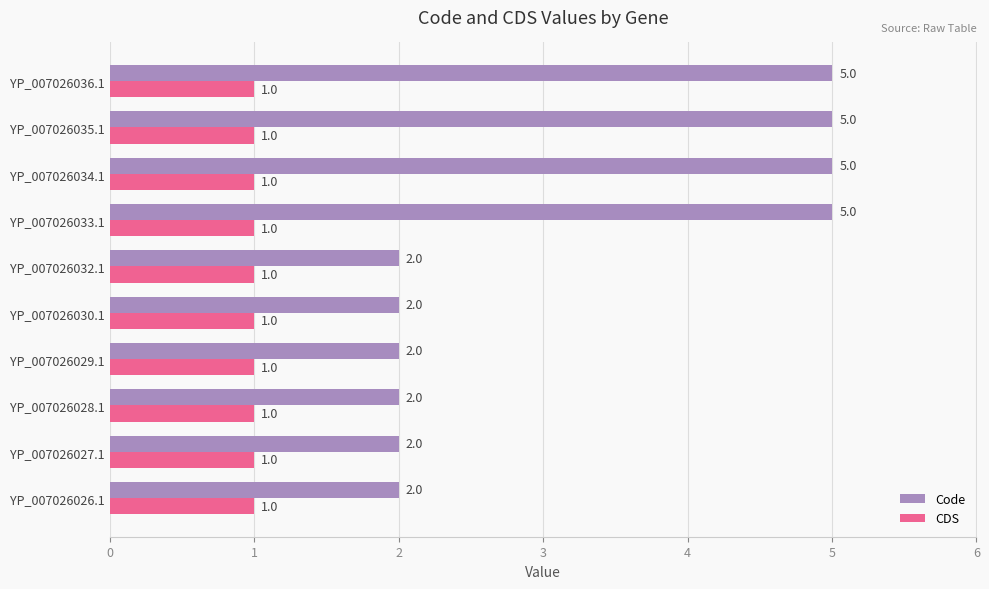

How many data points does each series have?

10